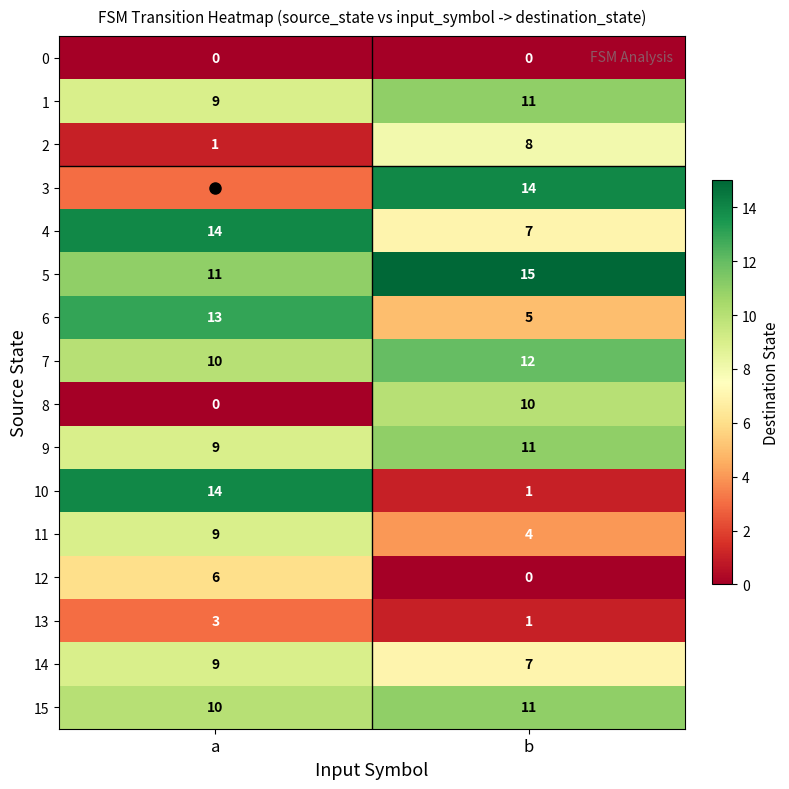

At which label does 1 reach its minimum?

a